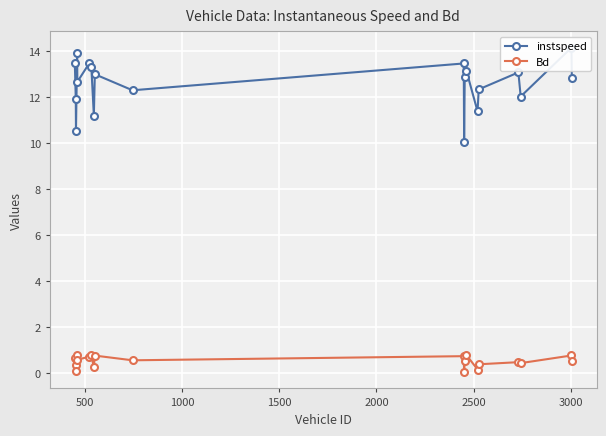

True or false: Bd has more than 0 points higher than both neighbors.

True